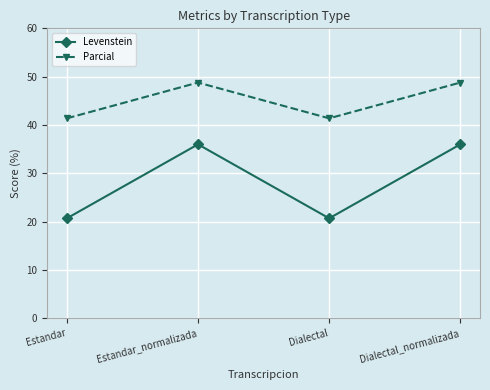

List the series in order of their peak value, highest first.

Parcial, Levenstein